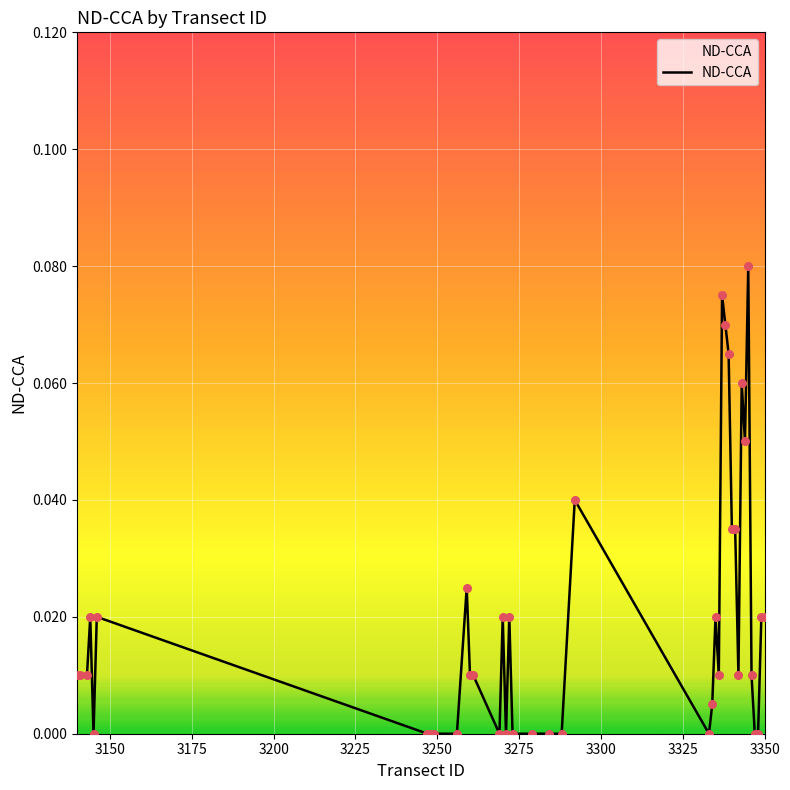

Is this an area chart (filled region under the line)?

Yes